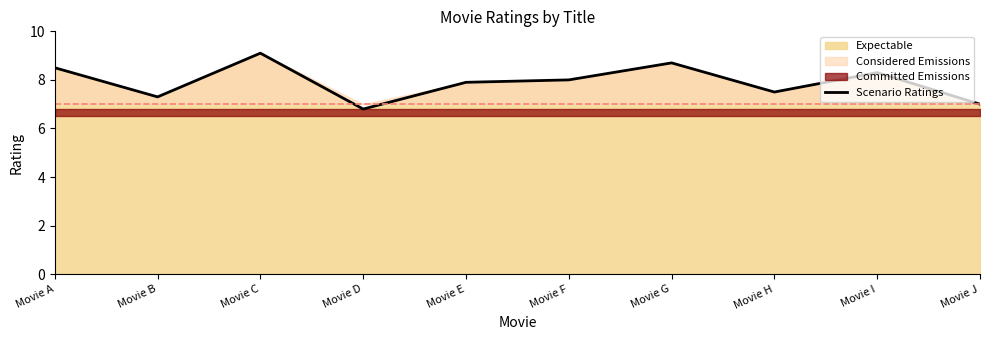

What is the difference between the values at Movie E and Movie A?

0.6